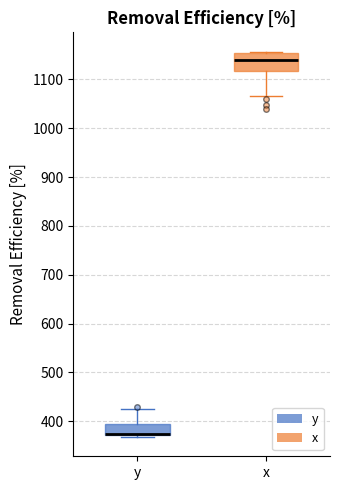

Where does the lower whisker of the box for x end on the y-axis? The values are not printed on the chart, so give them approximately, as read against the axis.

1070